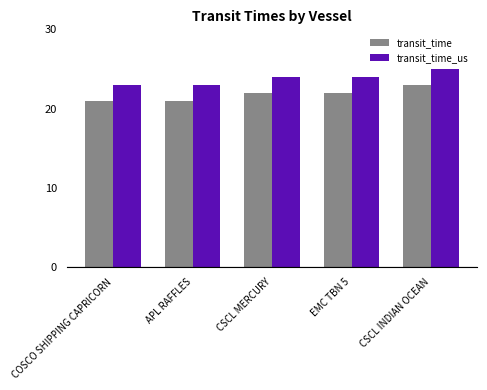

Which series has the largest total across all categories?

transit_time_us